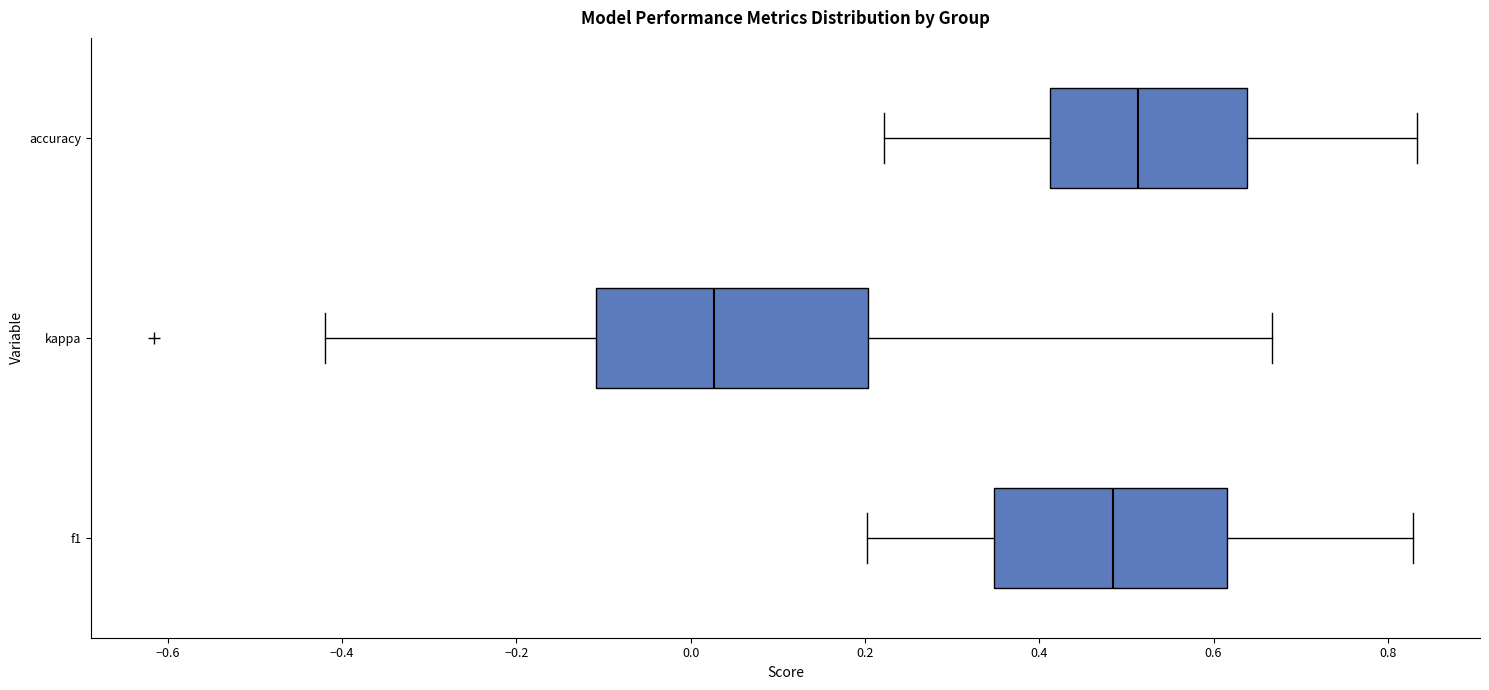

Which box's median line is the furthest to the right?

accuracy